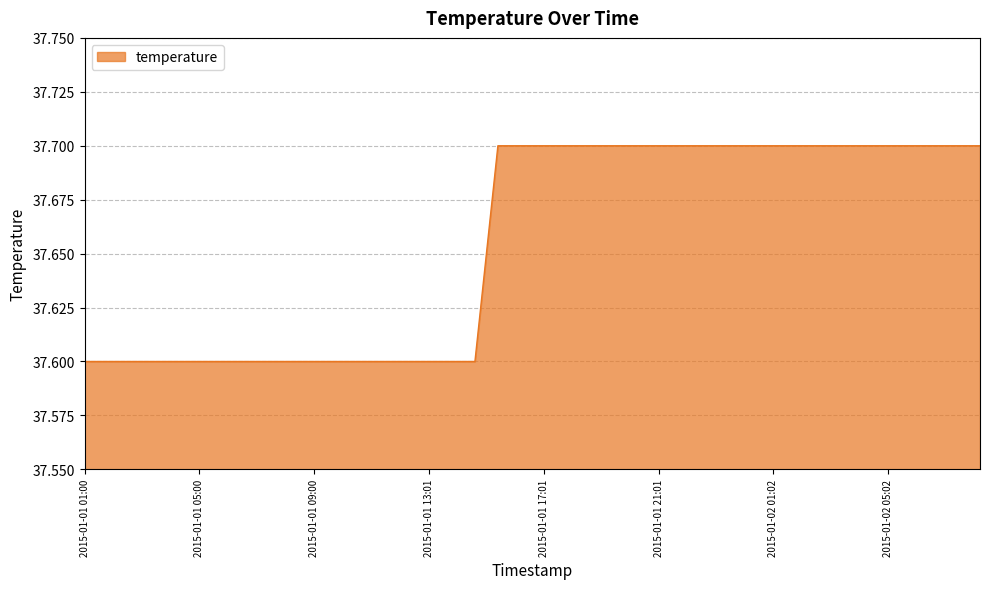

What is the greatest value displayed?

37.7